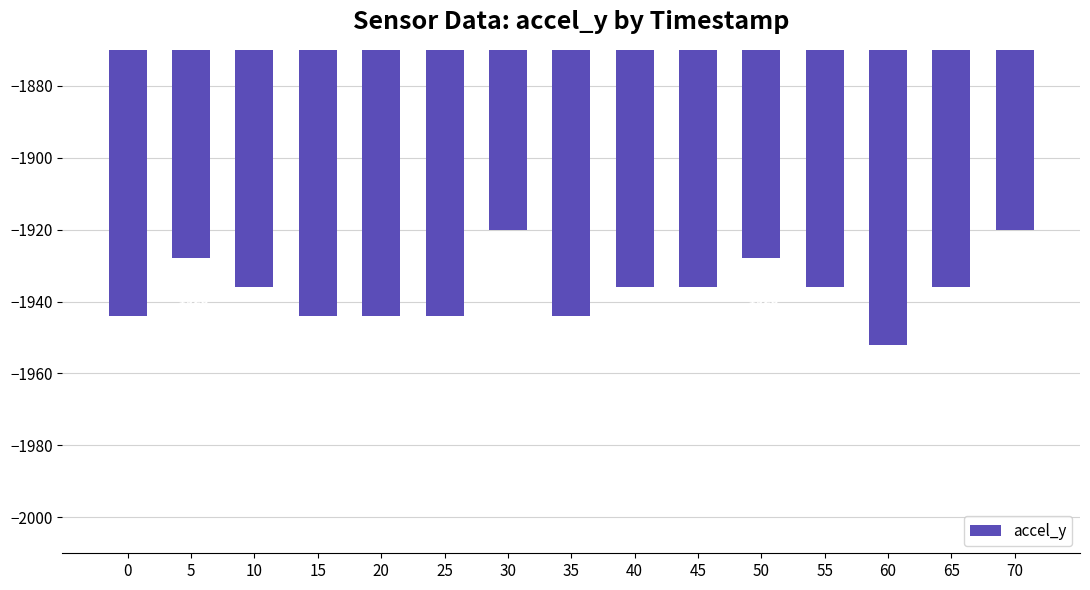

How many values are below -1936?

6